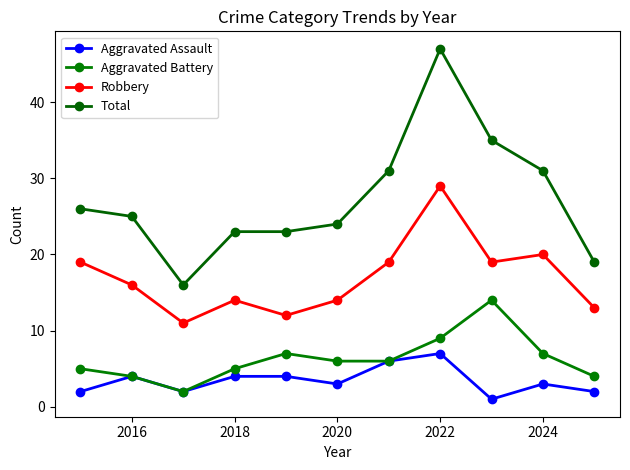

Reading left to right, list all the values displayed in this chart.

Aggravated Assault: 2	4	2	4	4	3	6	7	1	3	2
Aggravated Battery: 5	4	2	5	7	6	6	9	14	7	4
Robbery: 19	16	11	14	12	14	19	29	19	20	13
Total: 26	25	16	23	23	24	31	47	35	31	19